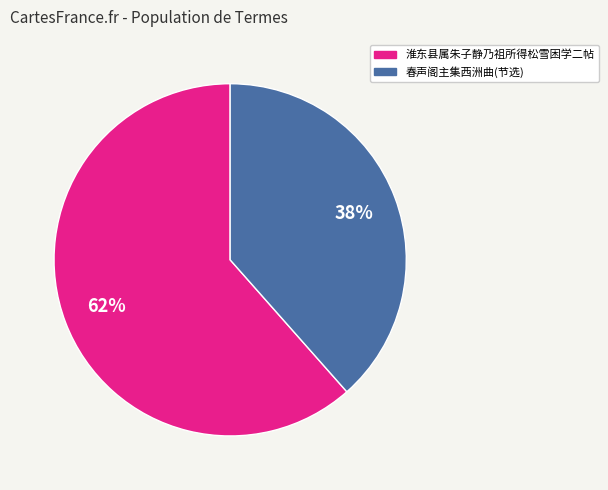

To the nearest percent, what is the average slice percentage?

50%